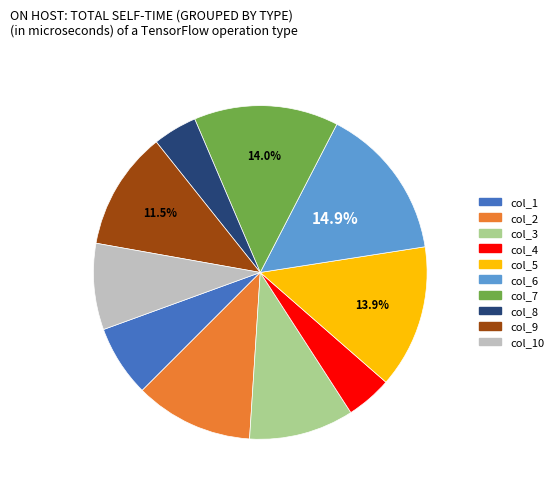

What is the largest slice in the pie chart?

col_6